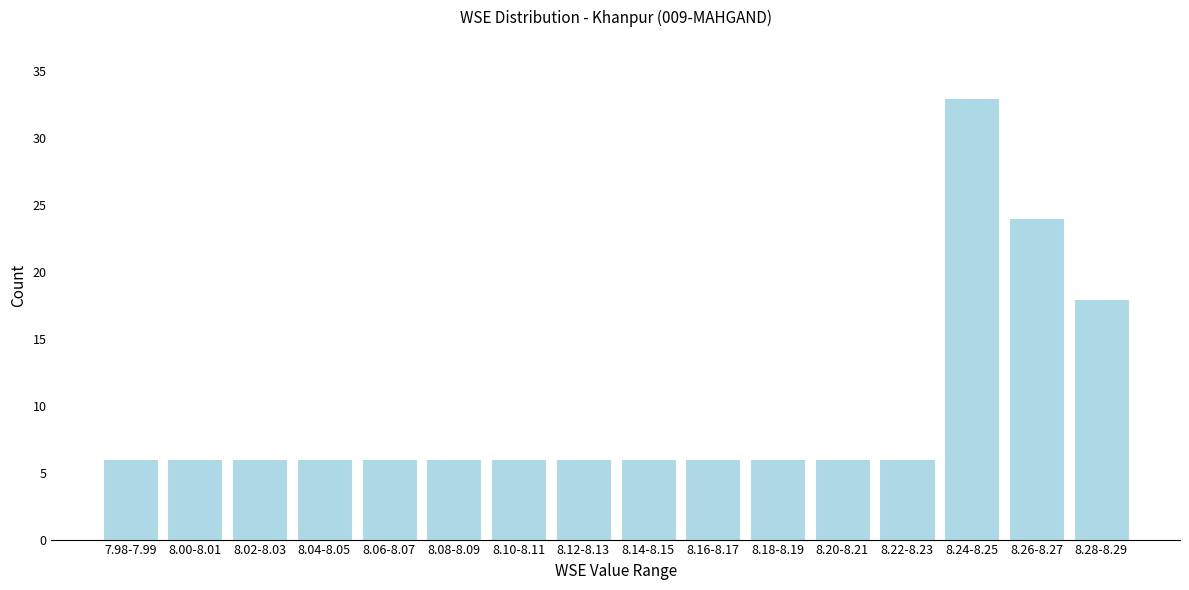

Reading left to right, transcribe all the data shown in this chart.

6	6	6	6	6	6	6	6	6	6	6	6	6	33	24	18